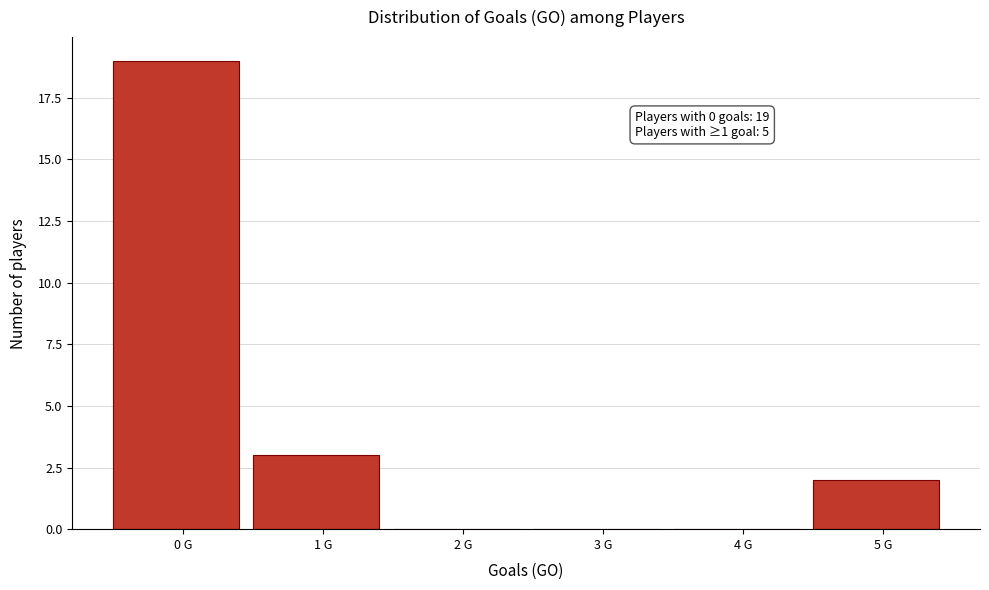

Reading left to right, extract all data points from this chart.

0 G=19	1 G=3	2 G=0	3 G=0	4 G=0	5 G=2